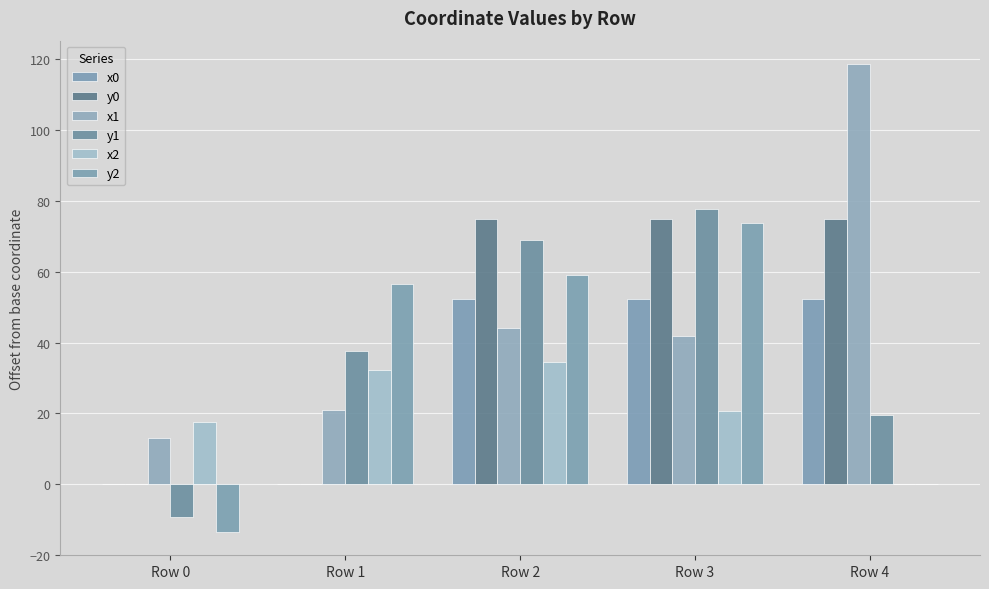

At how many categories does at least one series exceed 29?

4